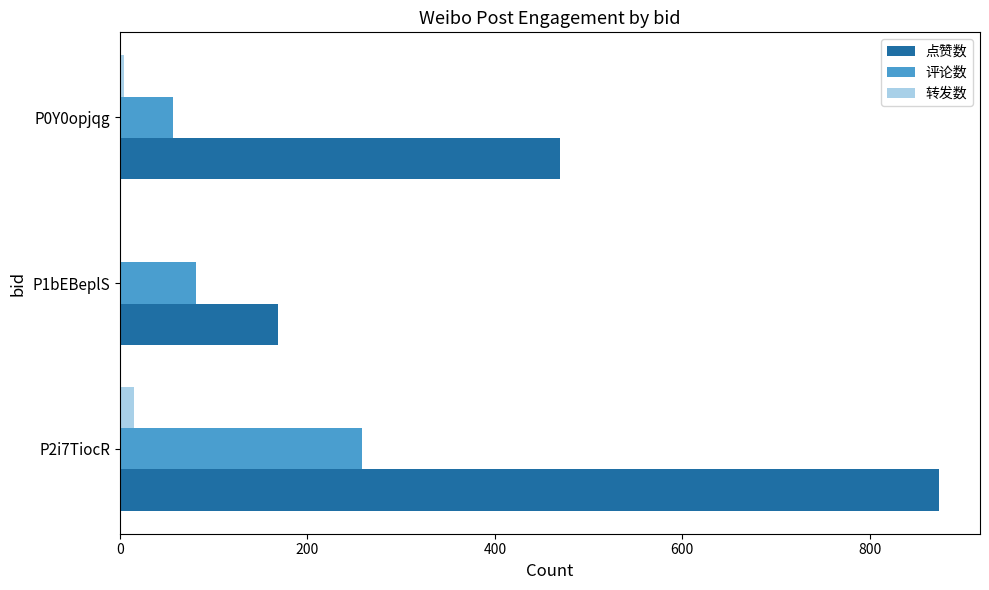

Which series changed the most between P2i7TiocR and P0Y0opjqg?

点赞数